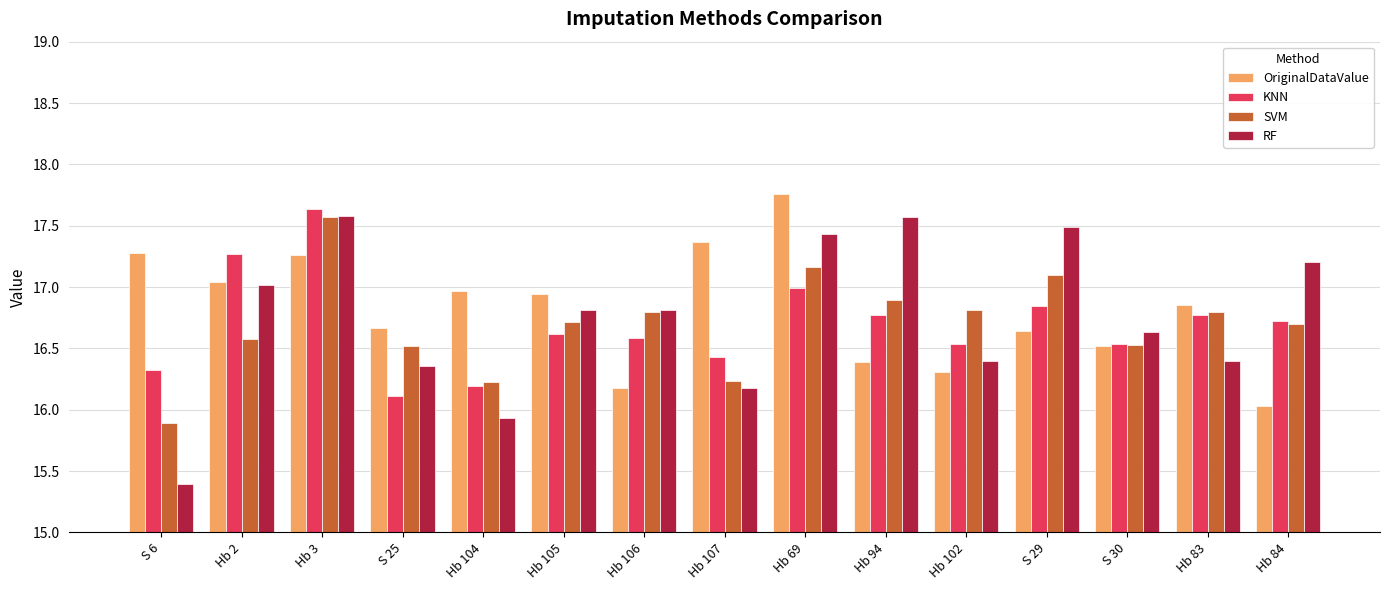

Rank the series at S 29 from lowest to highest value.

OriginalDataValue, KNN, SVM, RF